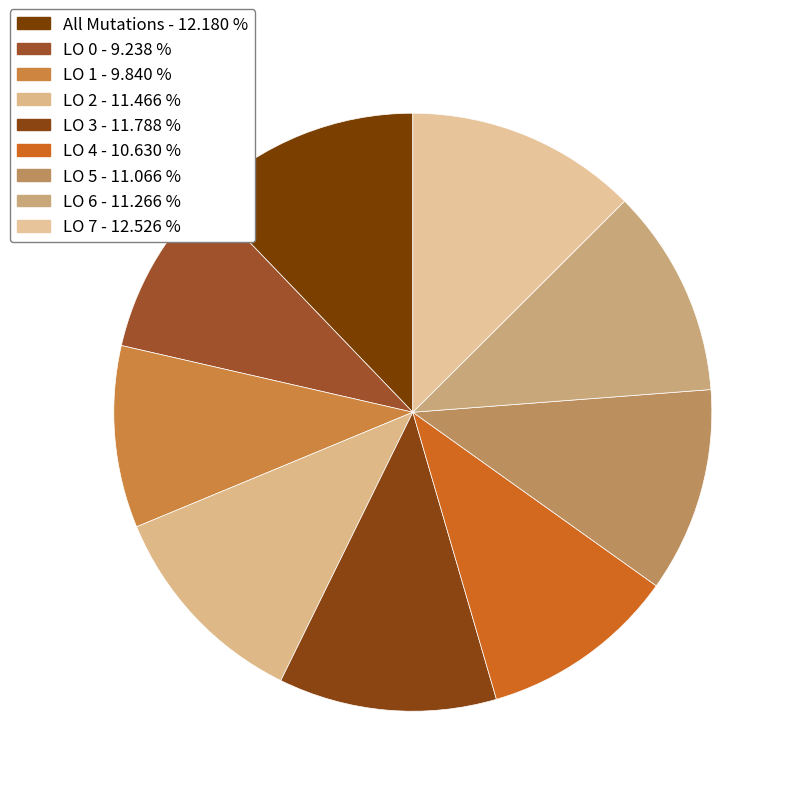

Rank the categories by value from highest to lowest.

LO 7, All Mutations, LO 3, LO 2, LO 6, LO 5, LO 4, LO 1, LO 0